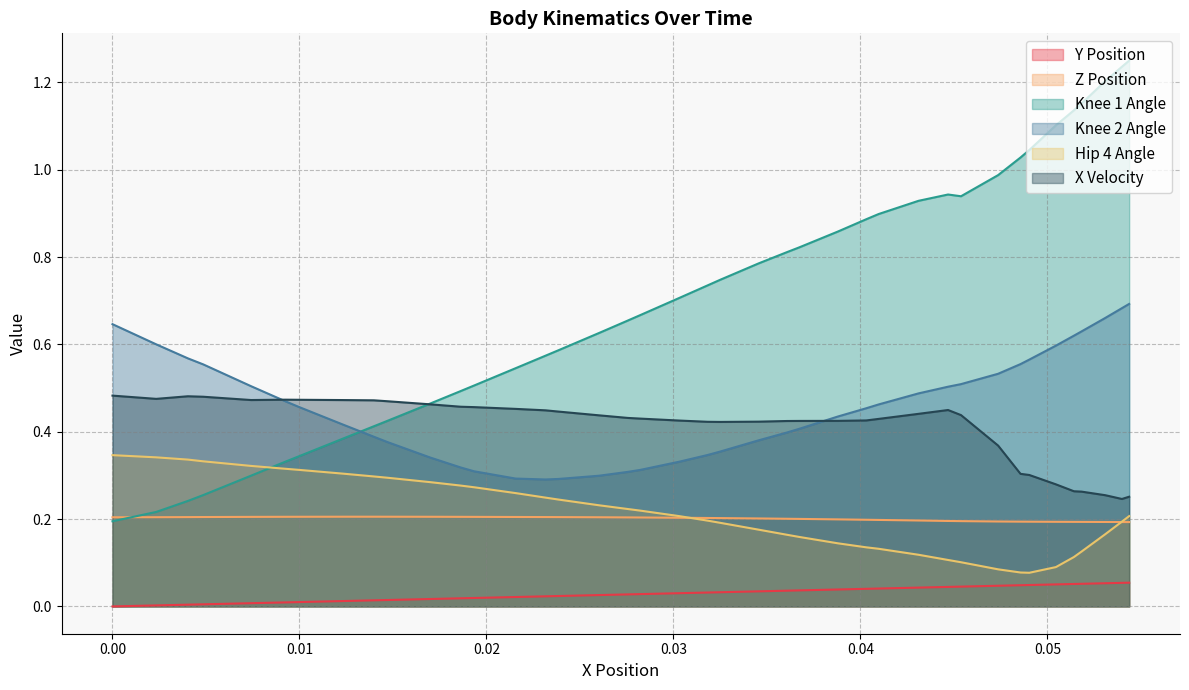

What is the value of the Z Position point at the 18th from the left?

0.2